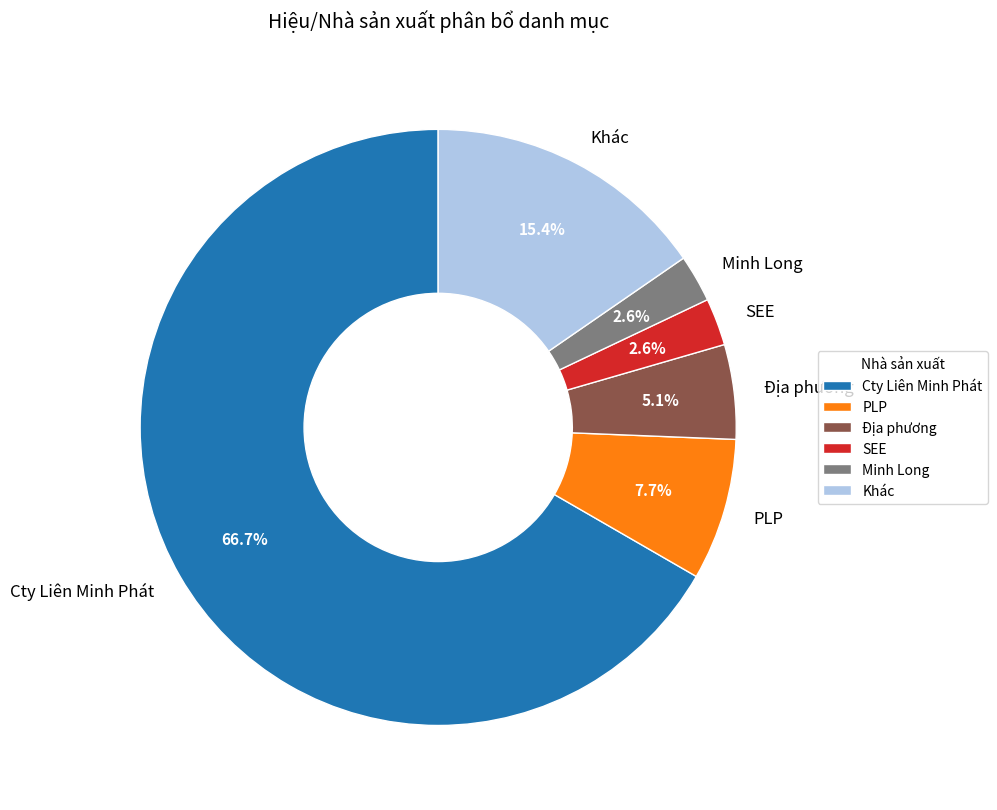

Which category has the biggest portion of the pie?

Cty Liên Minh Phát